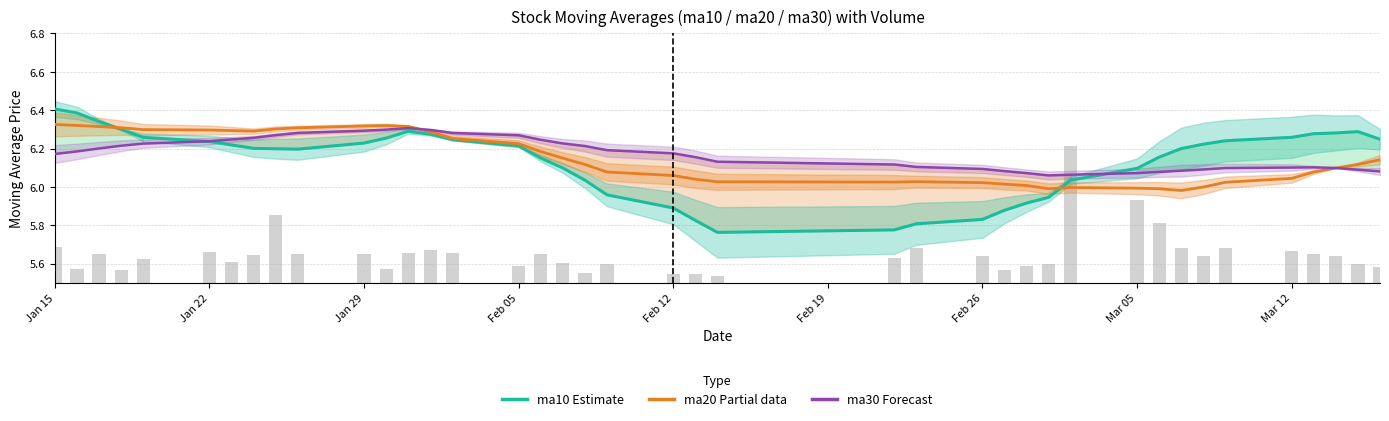

The ma10 Estimate series shows 8.6 at 23. True or false?

False